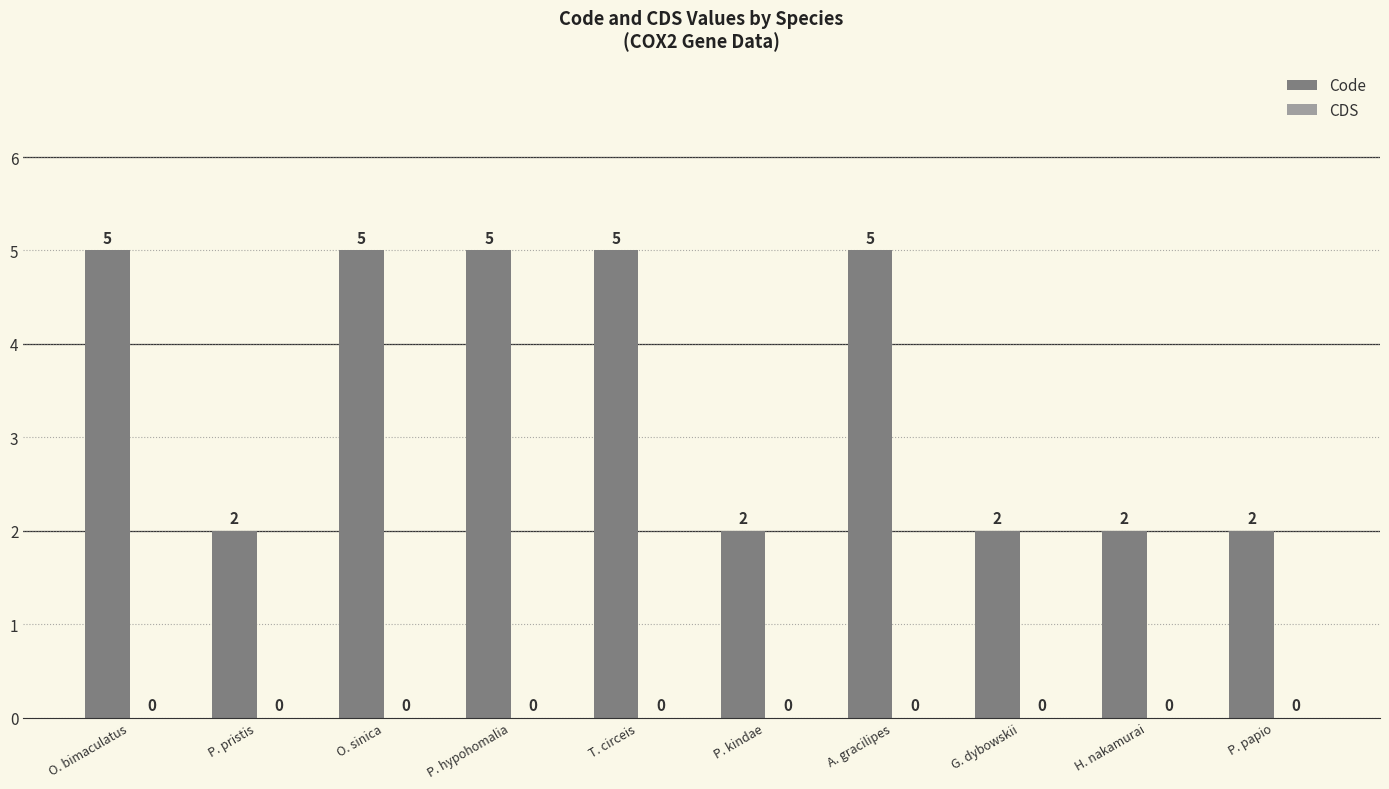

Reading left to right, list all the values displayed in this chart.

5	2	5	5	5	2	5	2	2	2